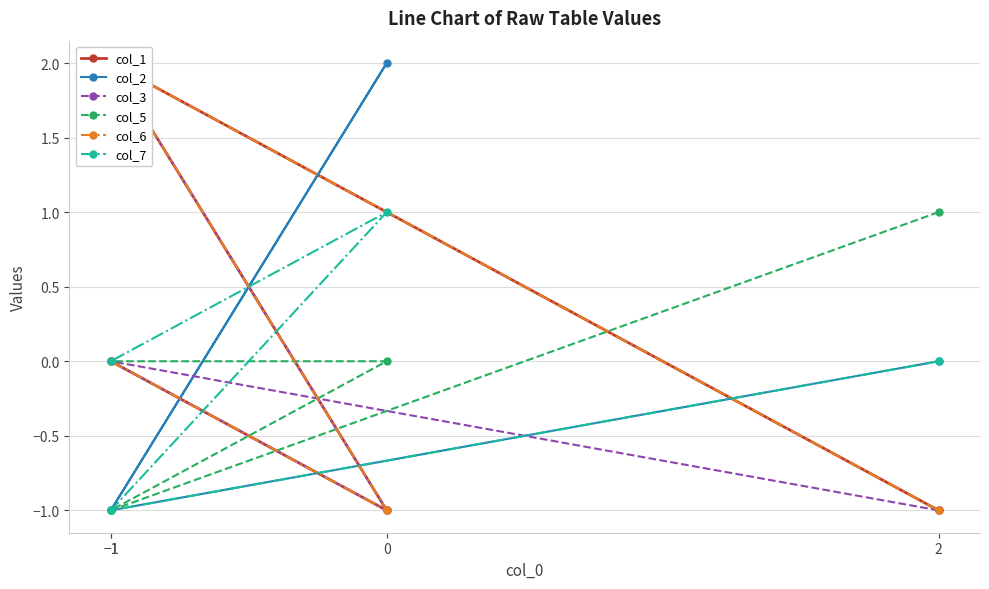

What is the sum of the col_7 values at 0 and 2?

1